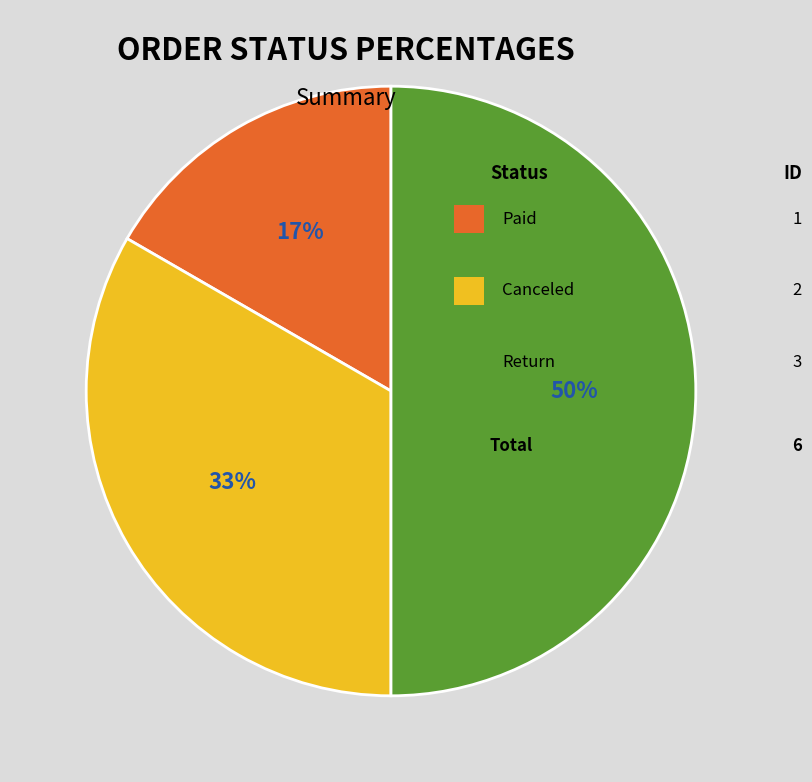

Count the number of slices in the pie.

3